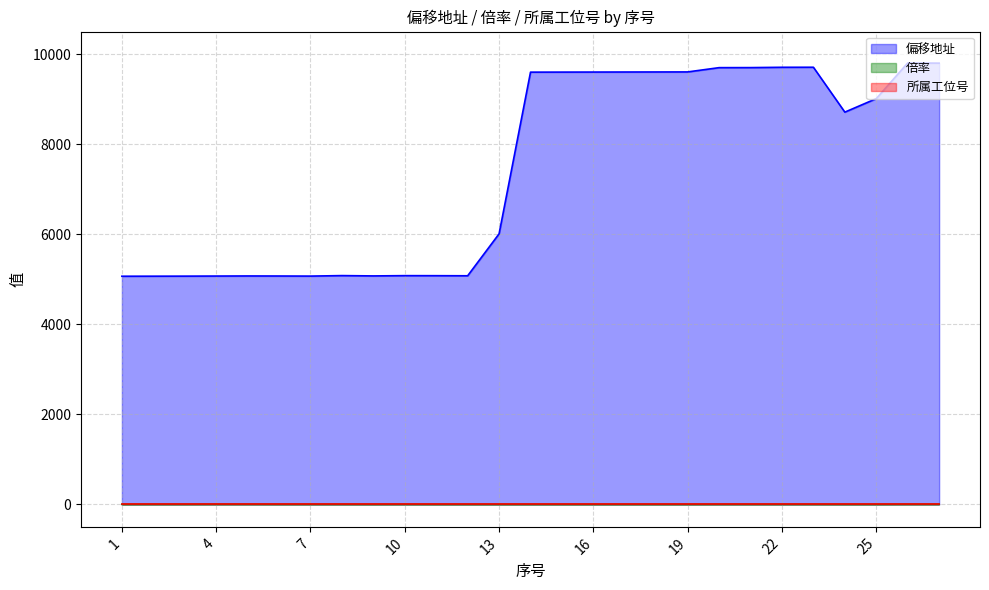

Is it true that 倍率 equals -1 at 15?

False